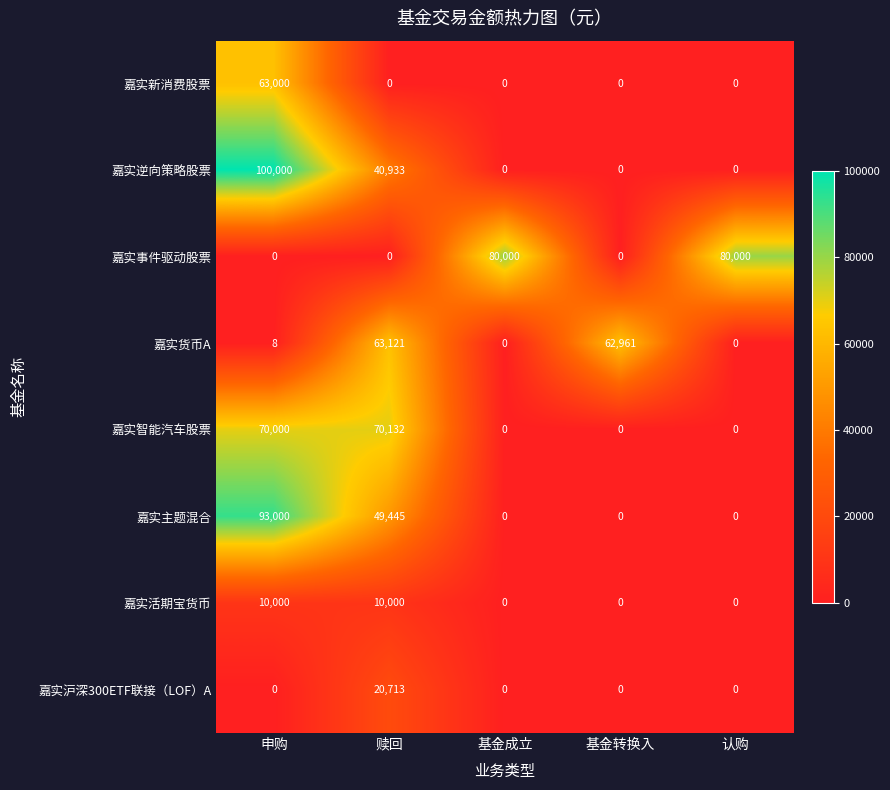

Rank the series by their maximum value, from lowest to highest.

嘉实活期宝货币, 嘉实沪深300ETF联接（LOF）A, 嘉实新消费股票, 嘉实货币A, 嘉实智能汽车股票, 嘉实事件驱动股票, 嘉实主题混合, 嘉实逆向策略股票